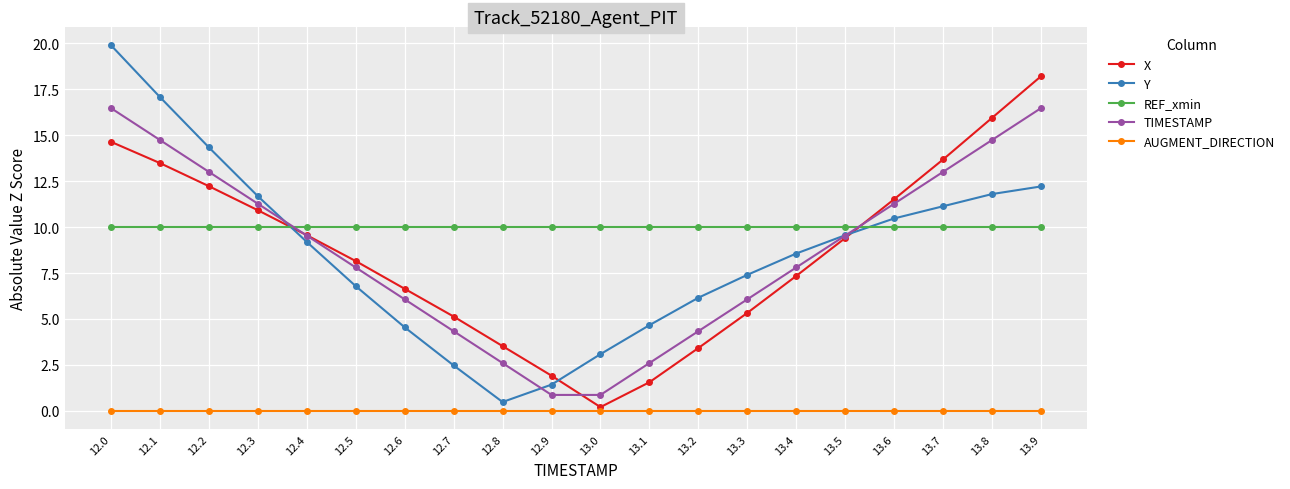

At which category is the sum across all series the highest?

12.0